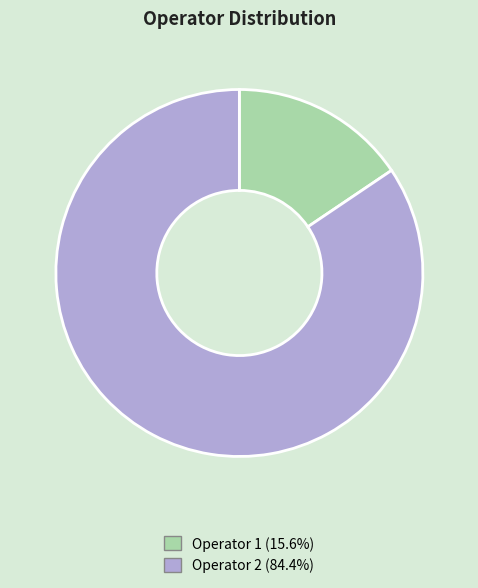

Is there any slice that represents more than half of the pie?

Yes